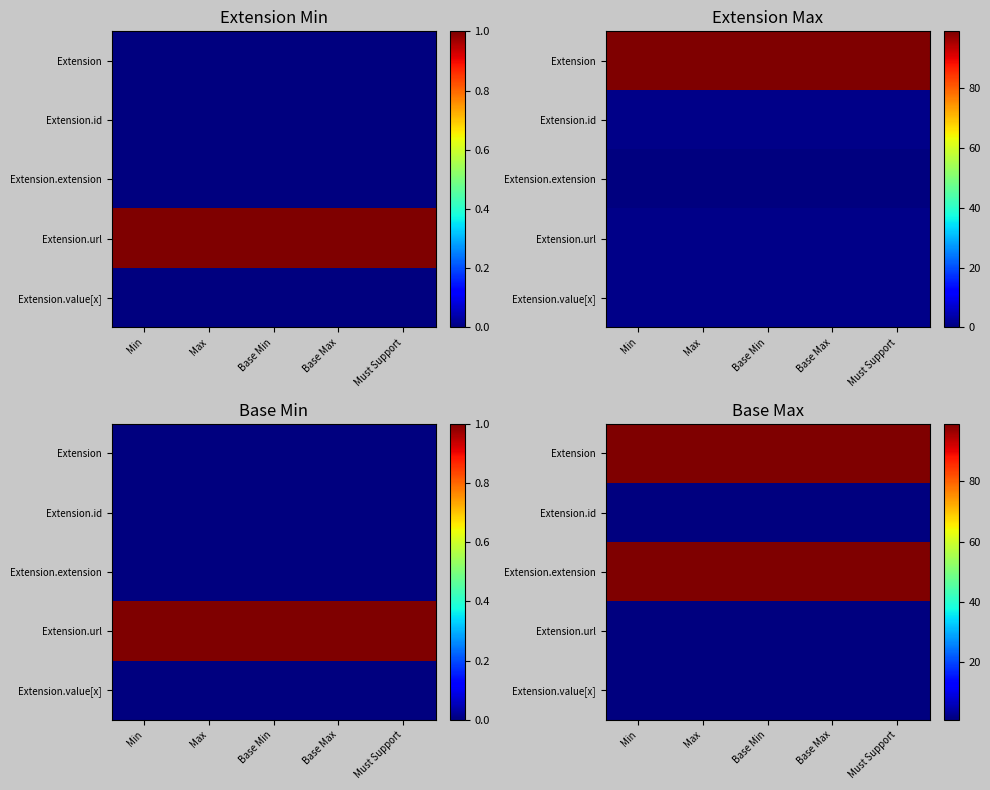

At how many categories does at least one series exceed 12?

5